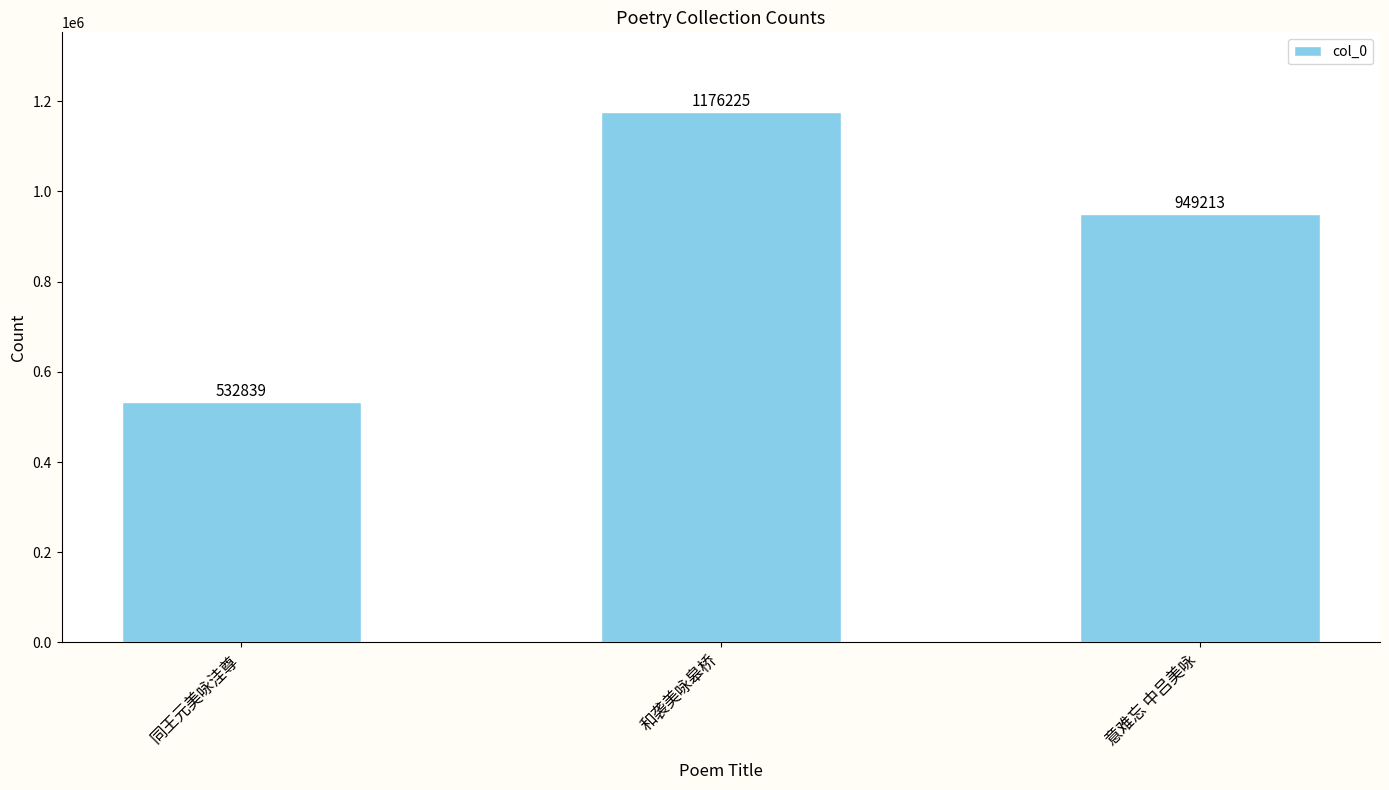

Which has a higher value, 和袭美咏皋桥 or 同王元美咏洼尊?

和袭美咏皋桥